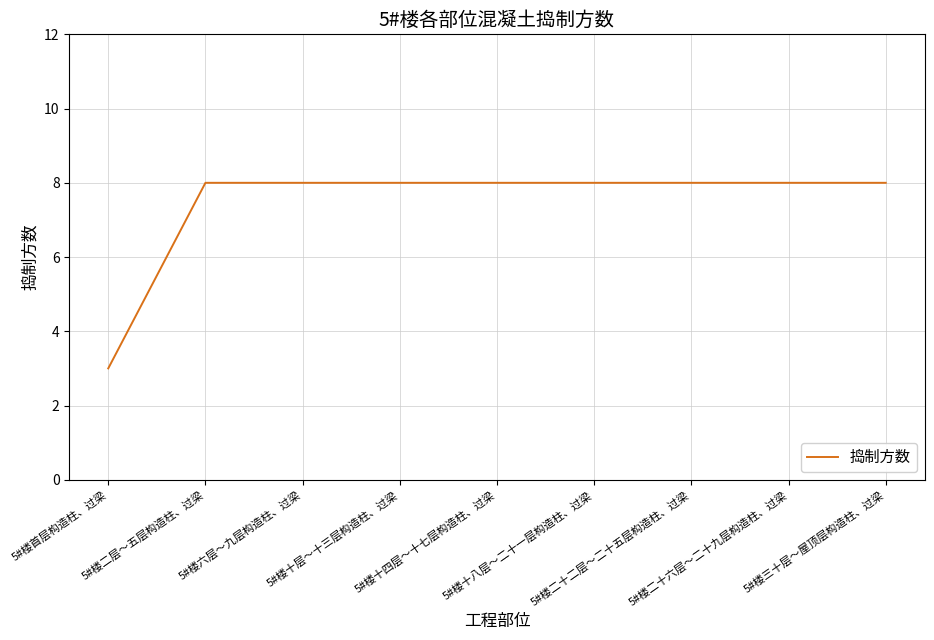

What is the sum of all values?

67